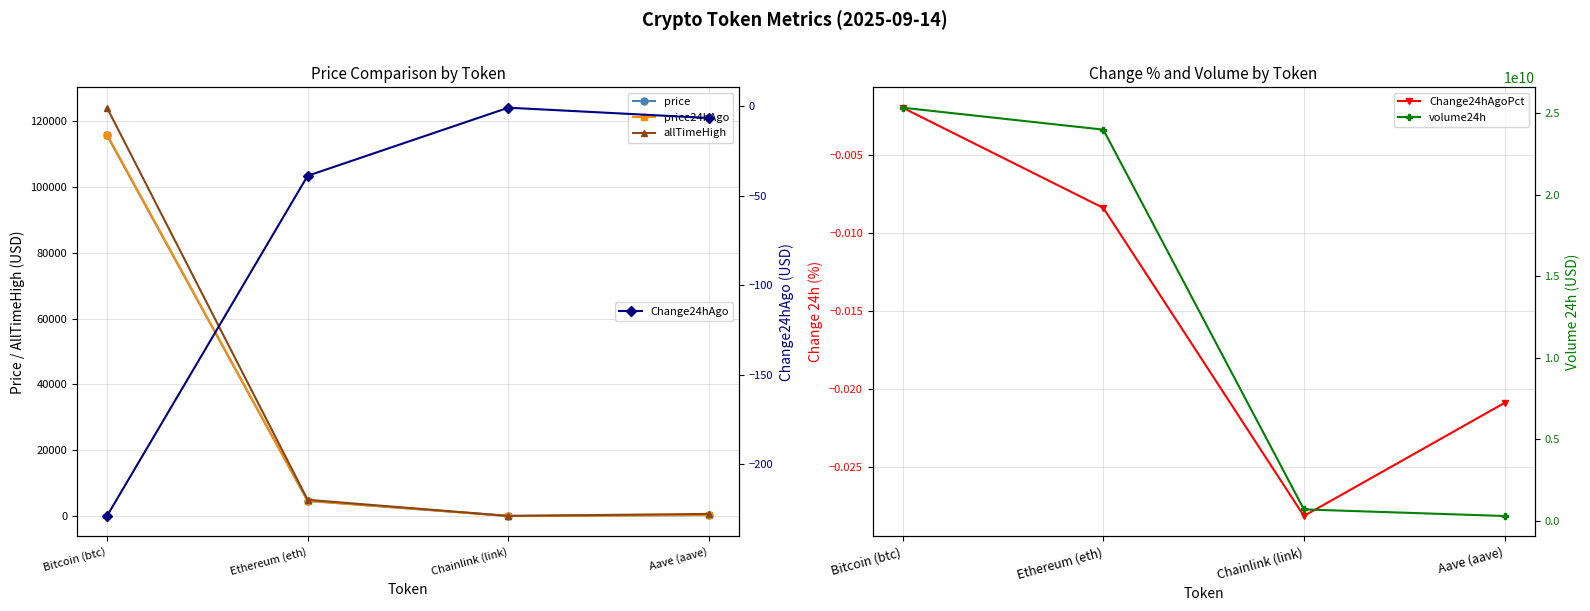

The price24hAgo series shows 6.0 at Chainlink (link). True or false?

False